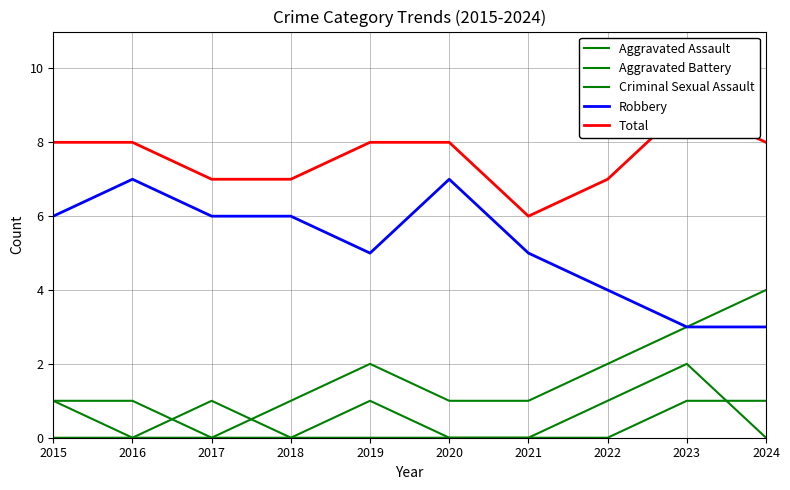

Count the Aggravated Assault values in the range 0 to 1.

9